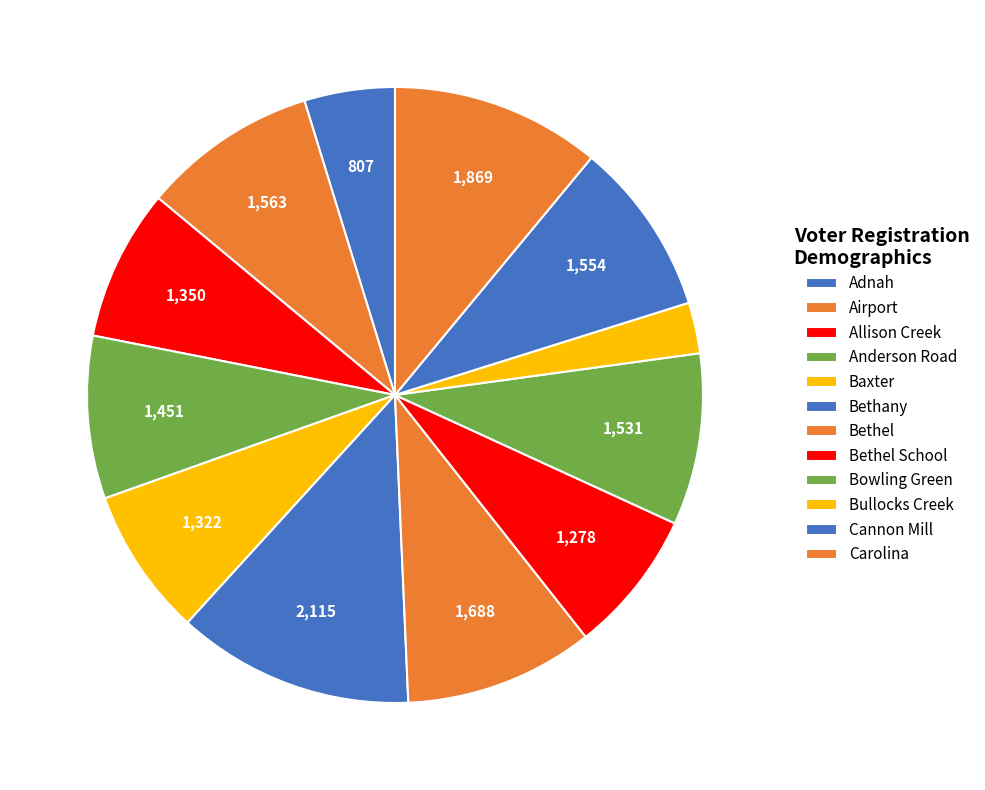

To the nearest percent, what percentage of the pie is Bethel?

10%